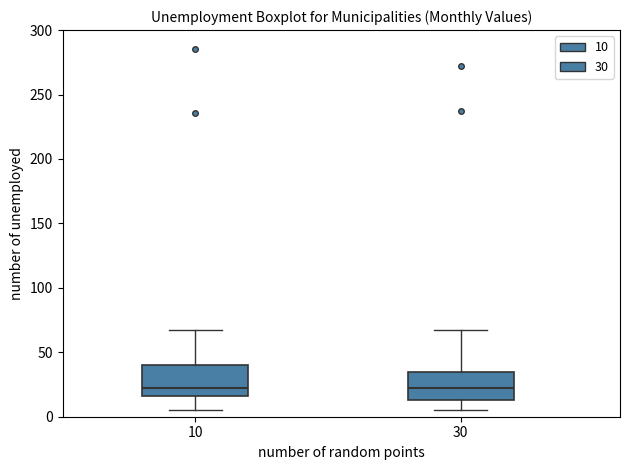

Where does the upper whisker of the box at x = 10 end on the y-axis? The values are not printed on the chart, so give them approximately, as read against the axis.

65